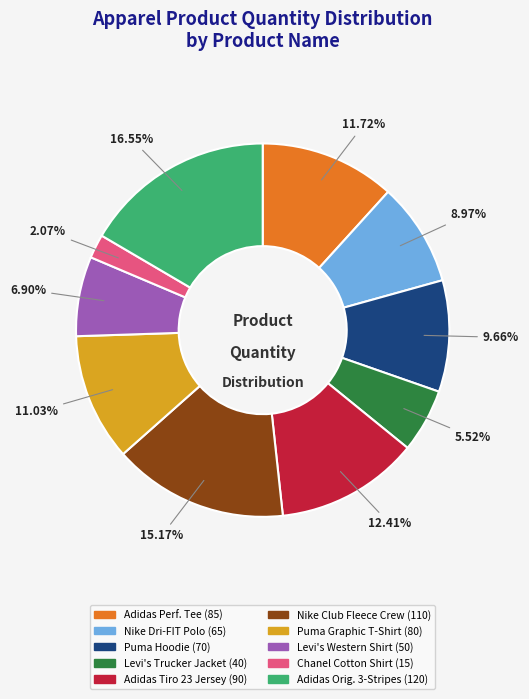

Does any single category account for the majority?

No